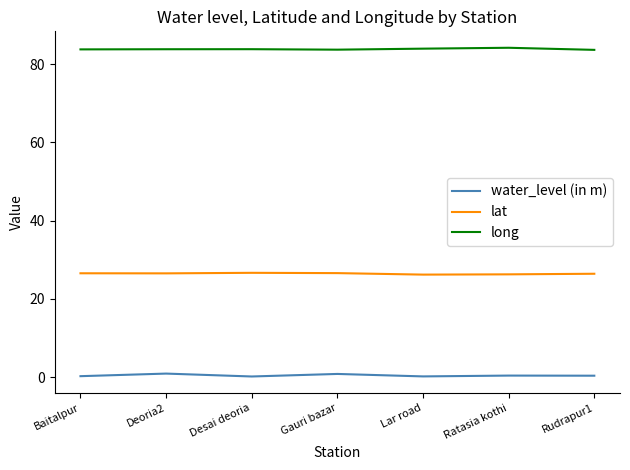

True or false: water_level (in m) has more than 0 interior local peaks.

True